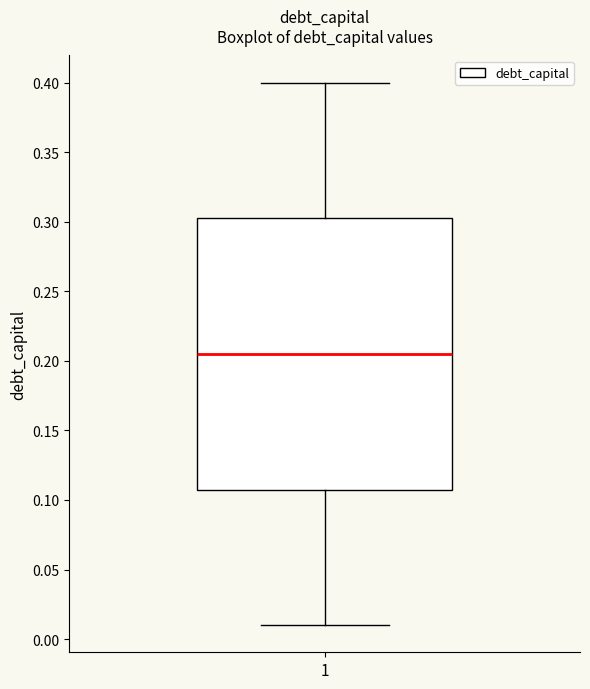

Transcribe this box plot: give where the median line is, the range the box spans, and where the two whiskers end, as read against the y-axis. The values are not printed on the chart, so give them approximately, as read against the axis.

median 0.205, box 0.110 to 0.305, whiskers 0.010 to 0.400